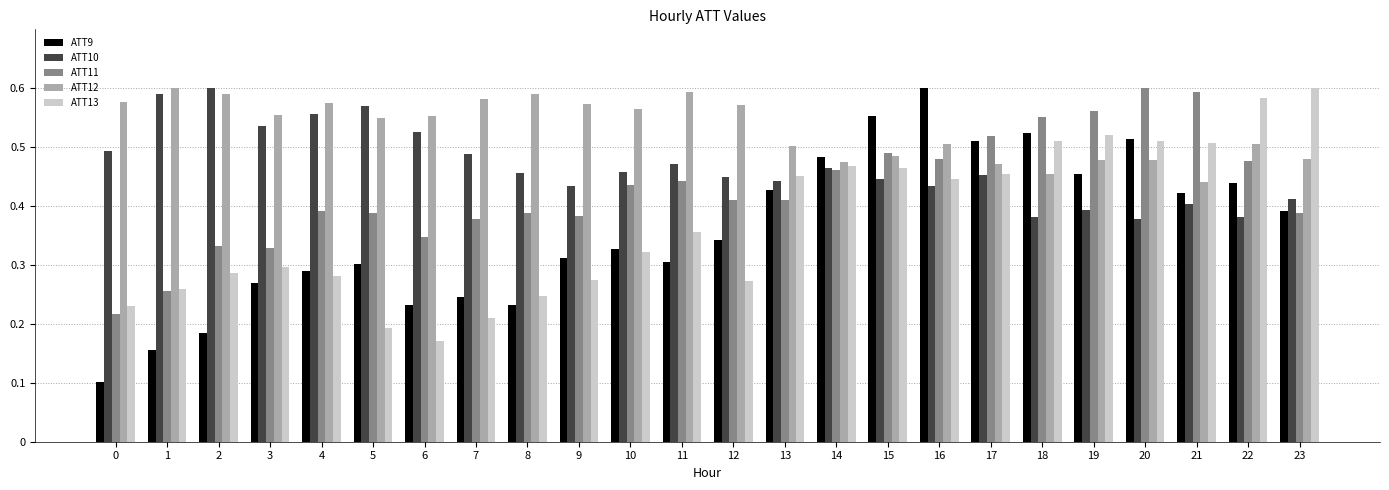

What is the sum of all ATT11 values?

10.2